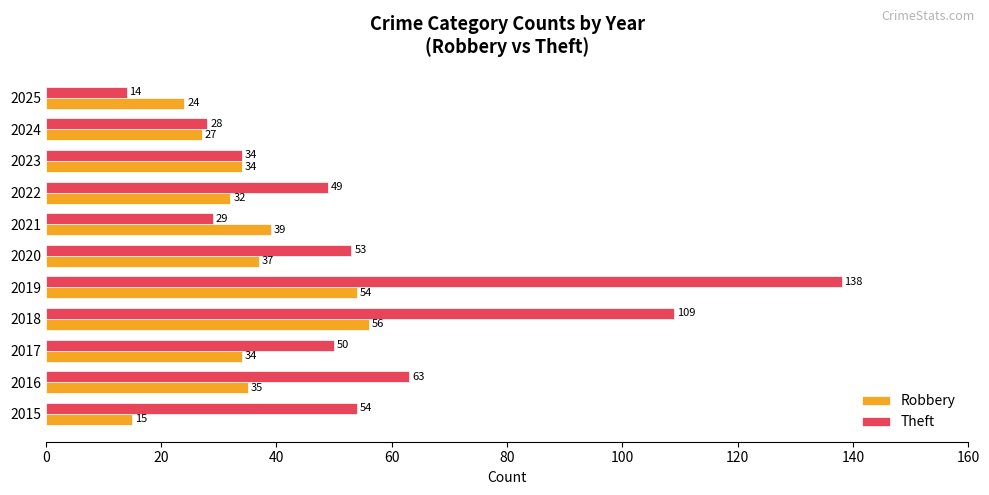

What is the maximum value for Robbery?

56